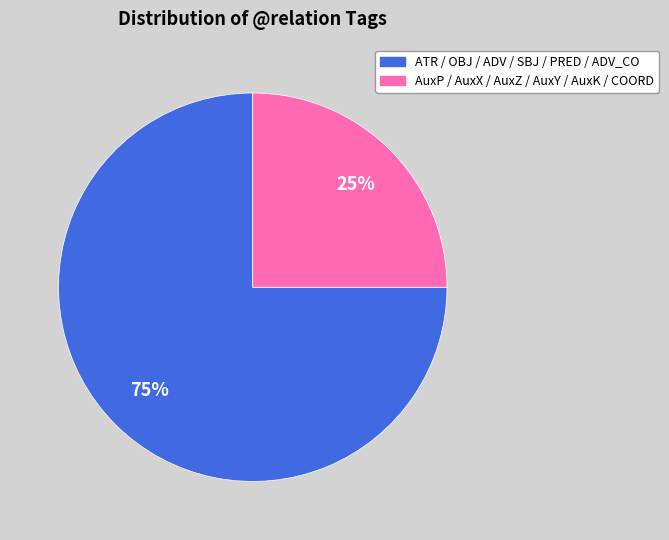

Does any single category account for the majority?

Yes